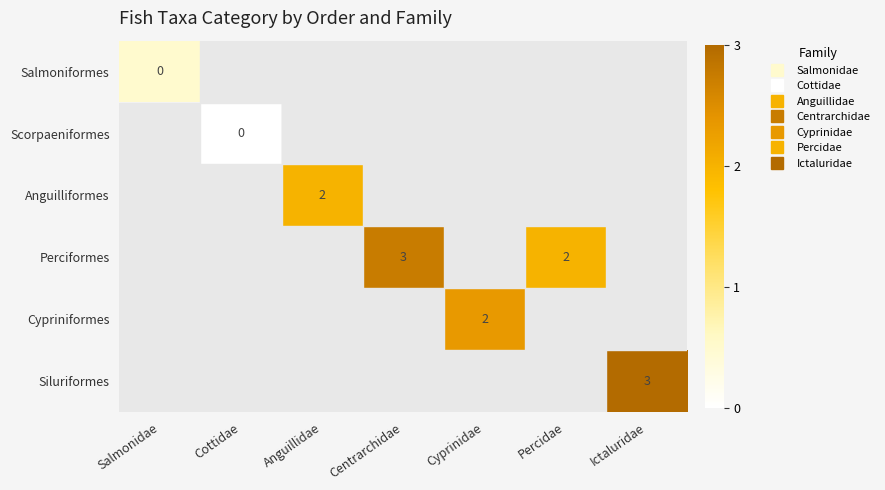

Is the value of Siluriformes at Anguillidae greater than the value of Anguilliformes at Ictaluridae?

No